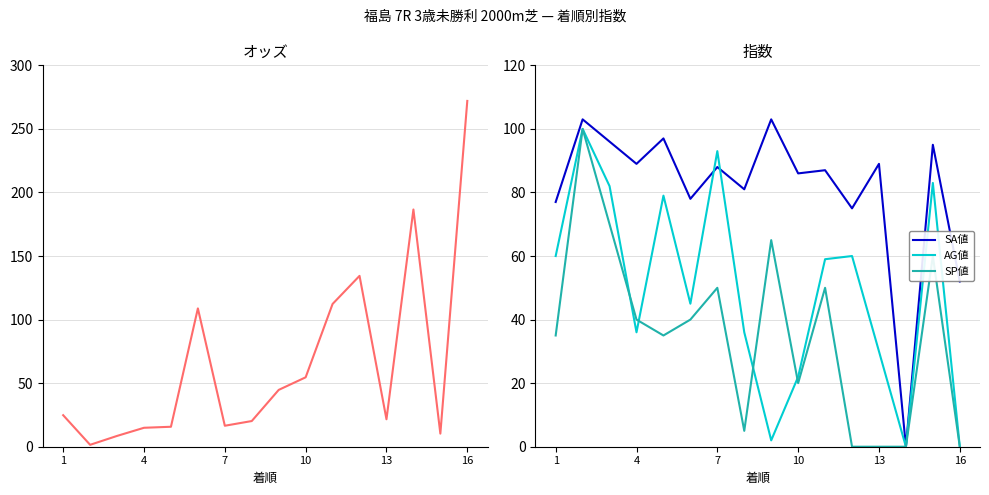

The SA値 series shows 60.4 at 10. True or false?

False